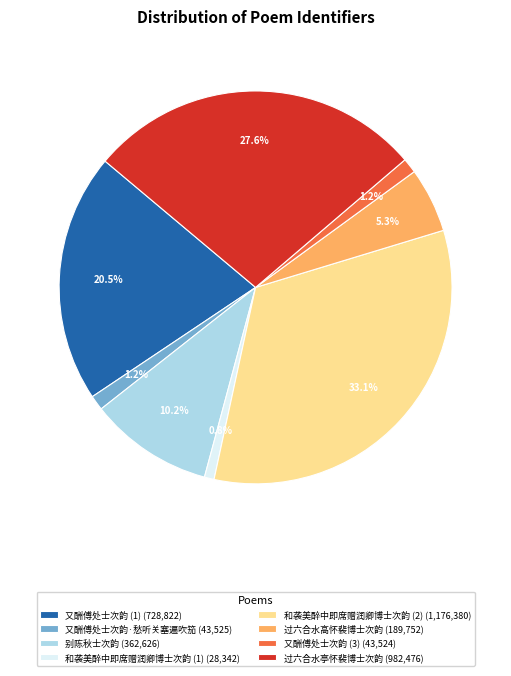

Is there any slice that represents more than half of the pie?

No